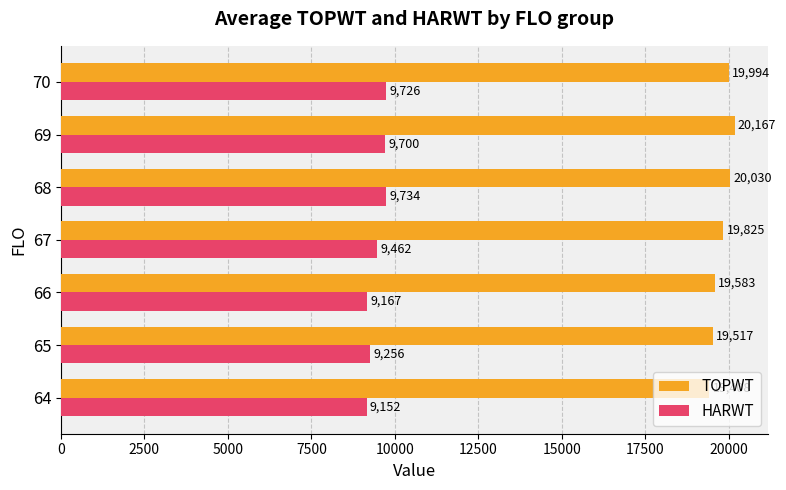

What is the difference between the highest and lowest values at 70?

10268.0